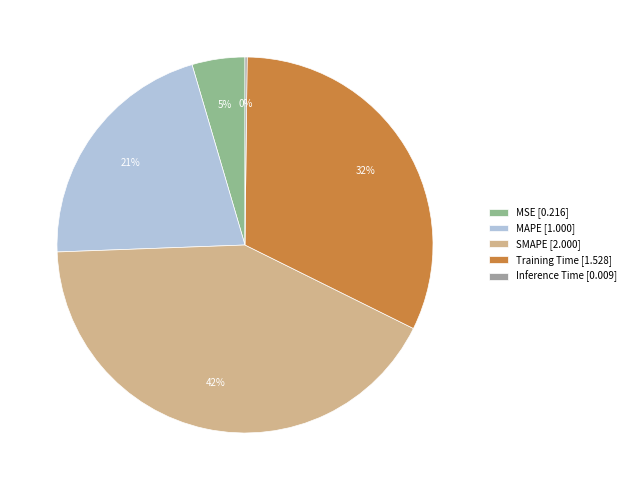

What percentage do Inference Time and Training Time together represent?

32.3%